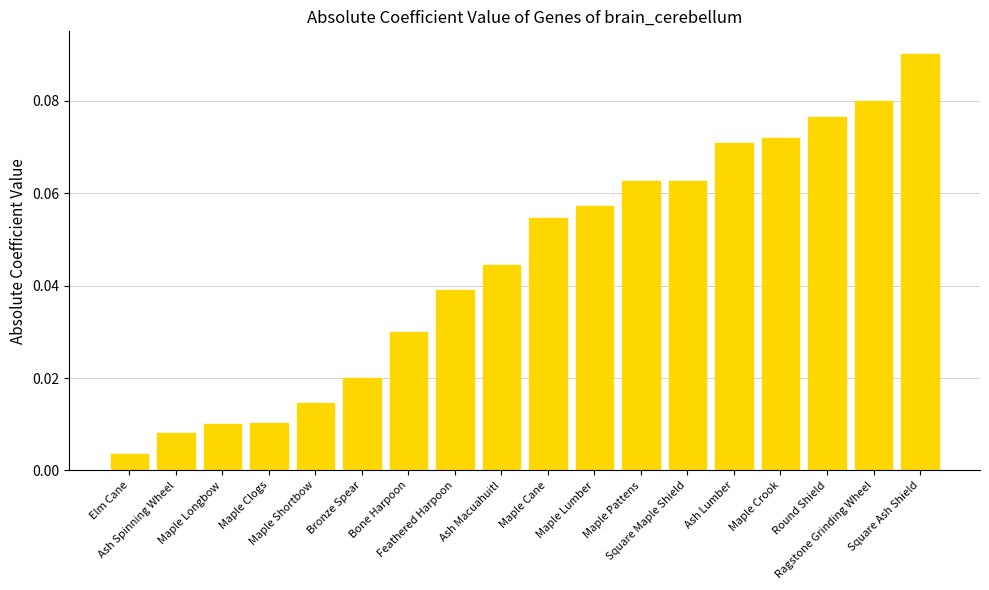

What is the sum of all values?

0.8